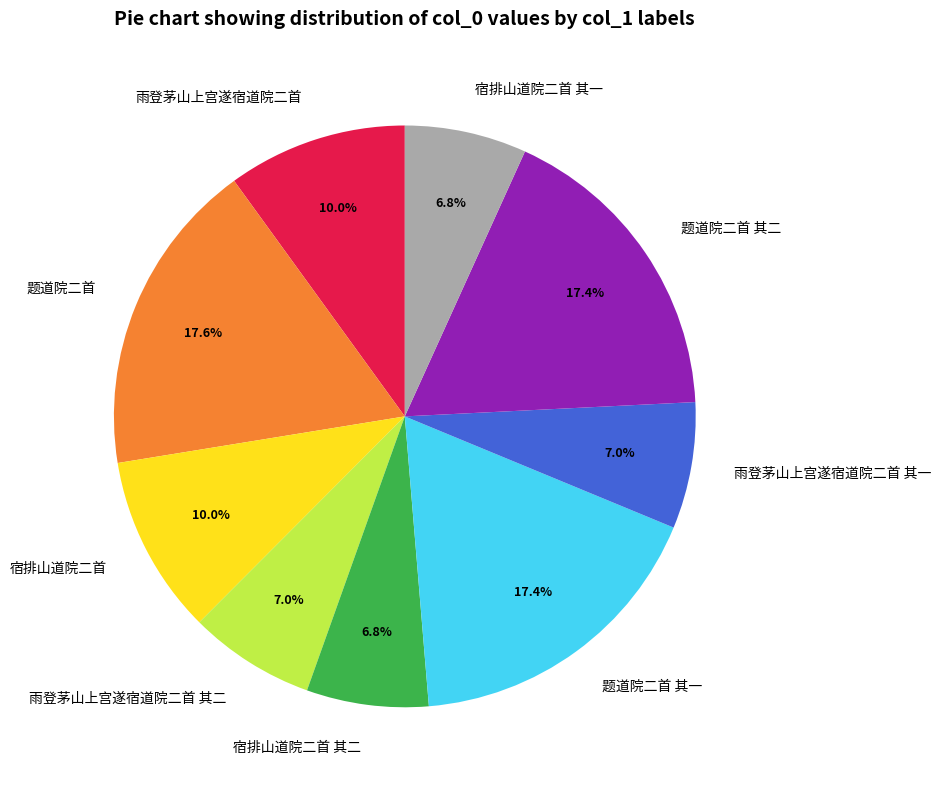

How many segments does this pie chart have?

9